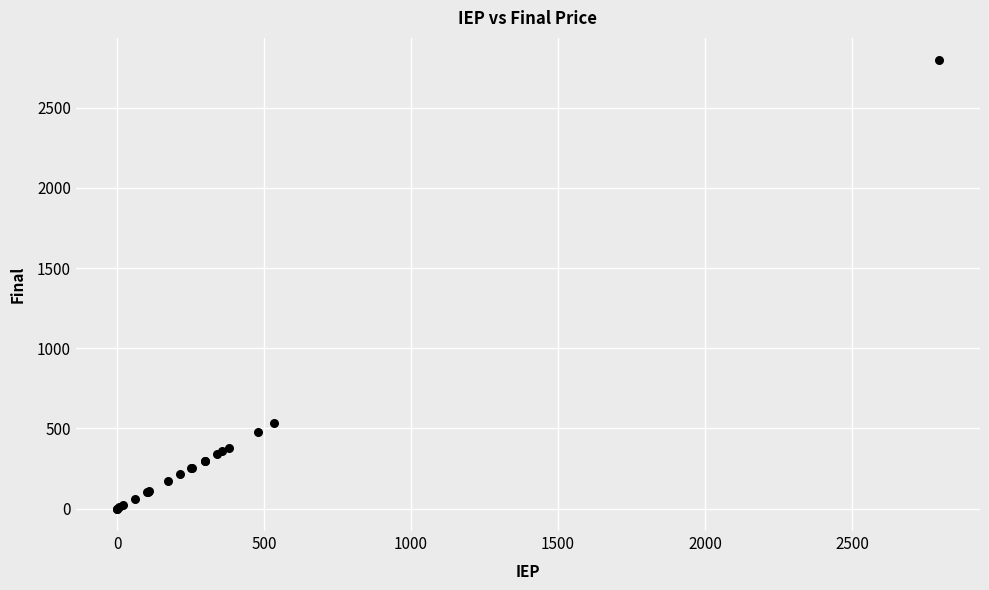

What Y value in the scatter plot is closest to 1397?

535.0